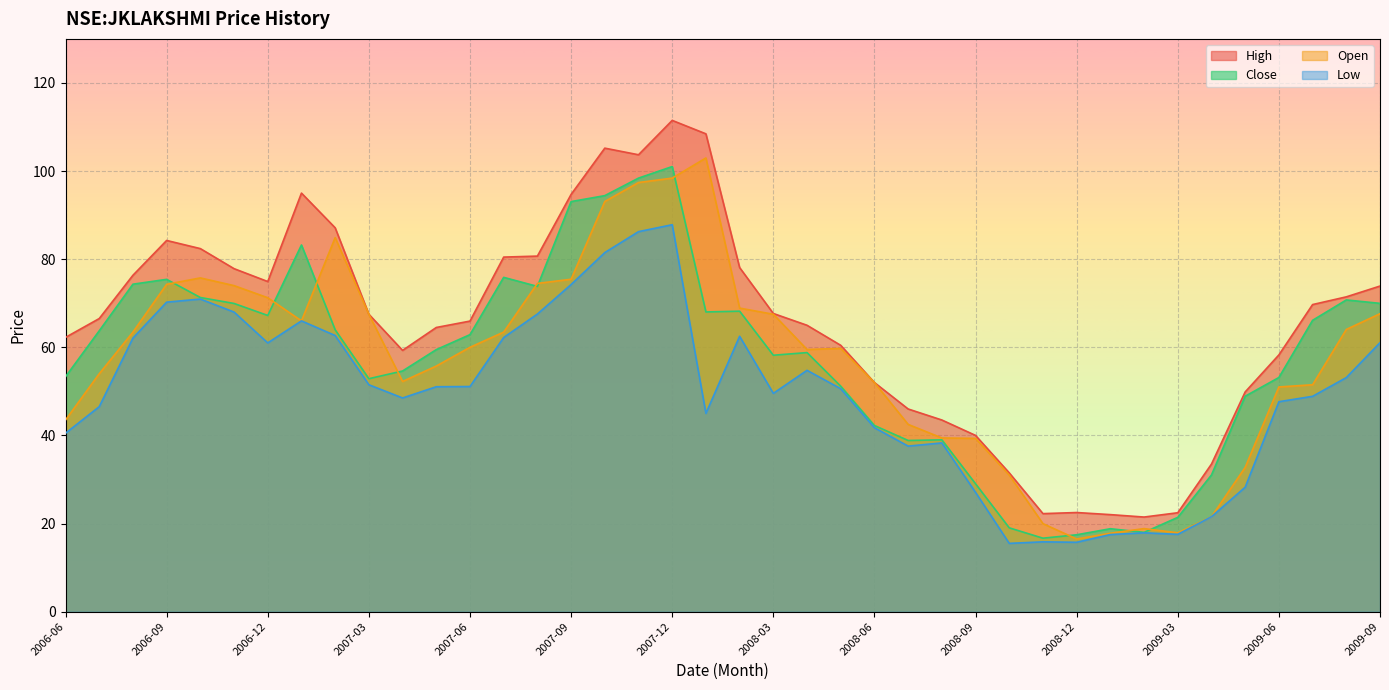

True or false: close and low intersect in this chart.

False